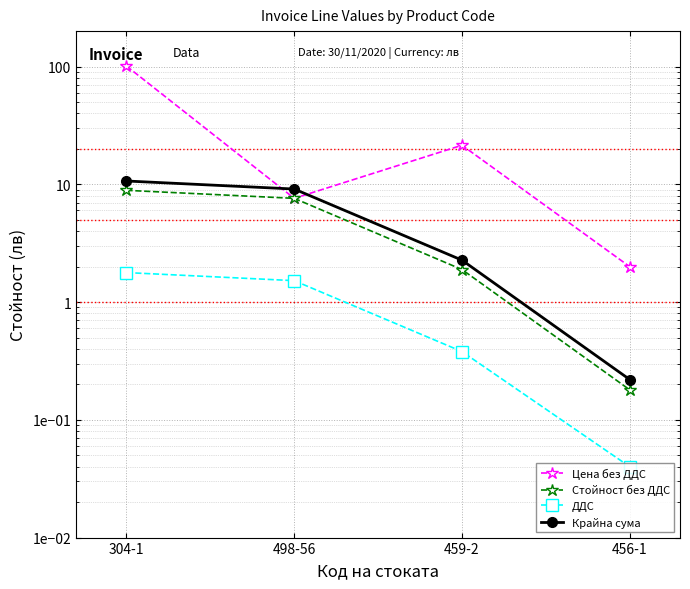

What is the sum of all Стойност без ДДС values?

18.6